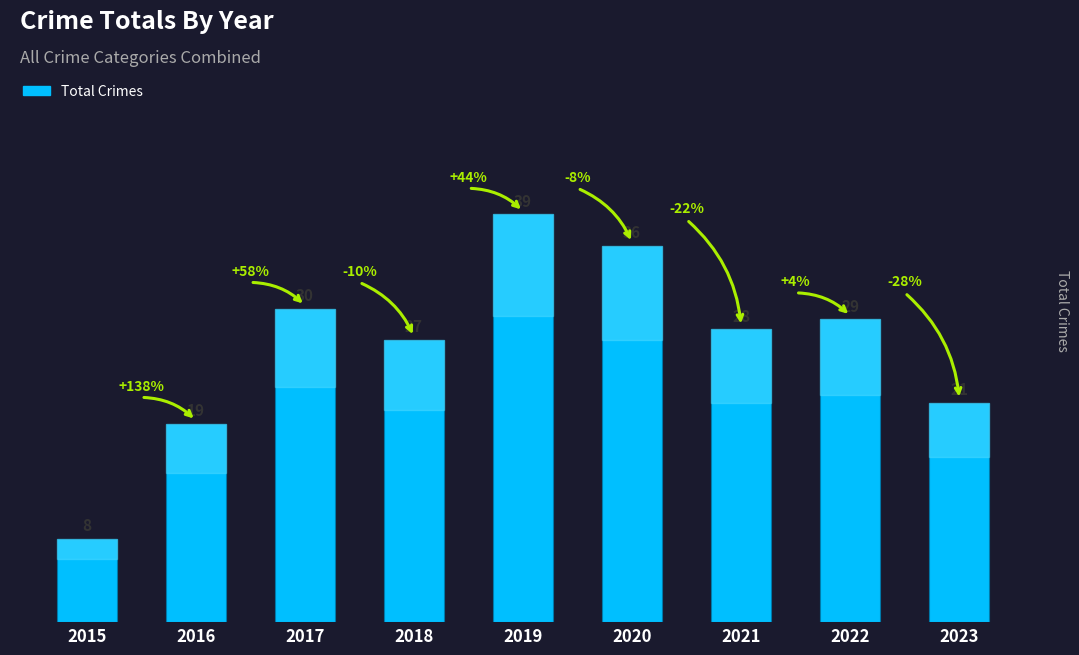

At which label is the value closest to 23?

2023